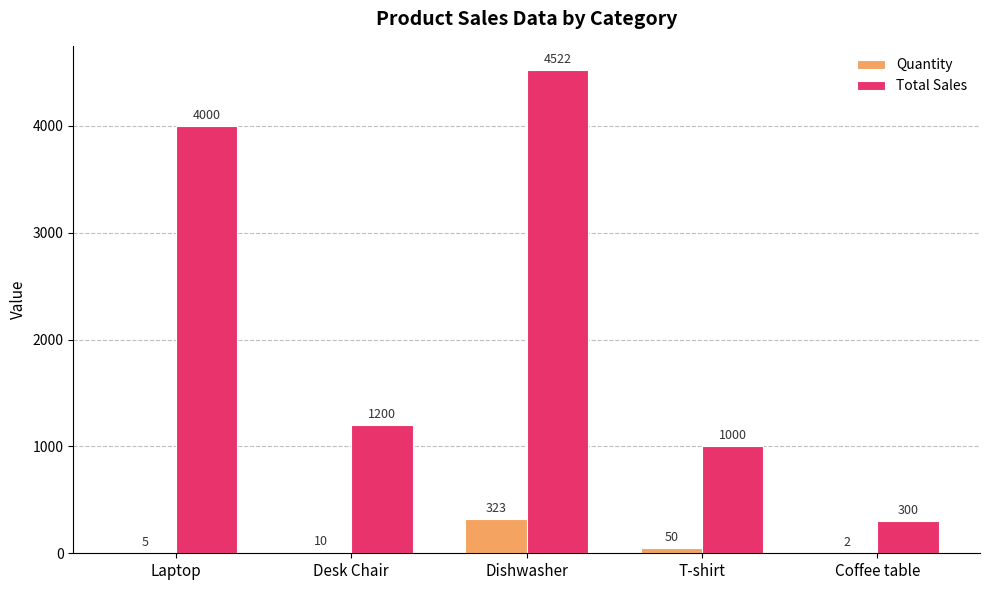

True or false: Total Sales has a value of 4000 at Laptop.

True